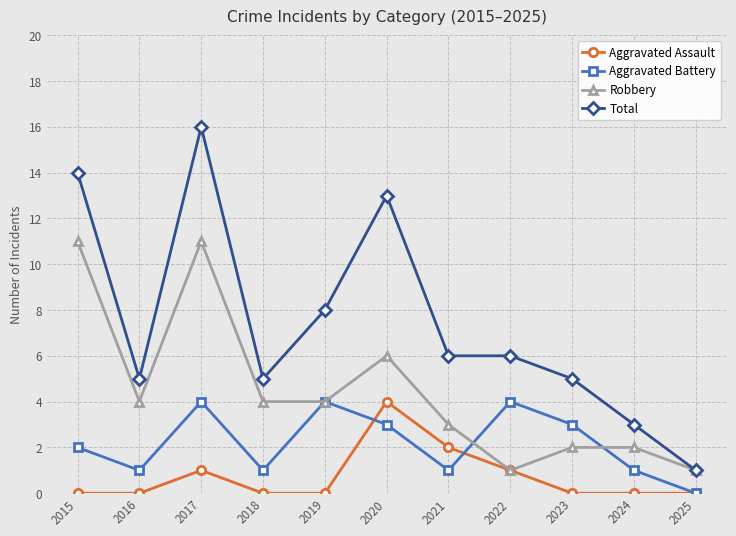

List the series in order of their overall mean, highest first.

Total, Robbery, Aggravated Battery, Aggravated Assault